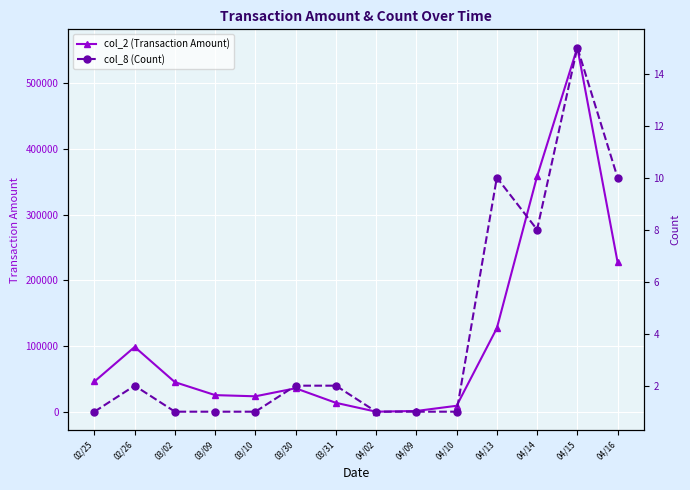

What is the sum of the col_8 (Count) values at 04/14 and 03/09?

9